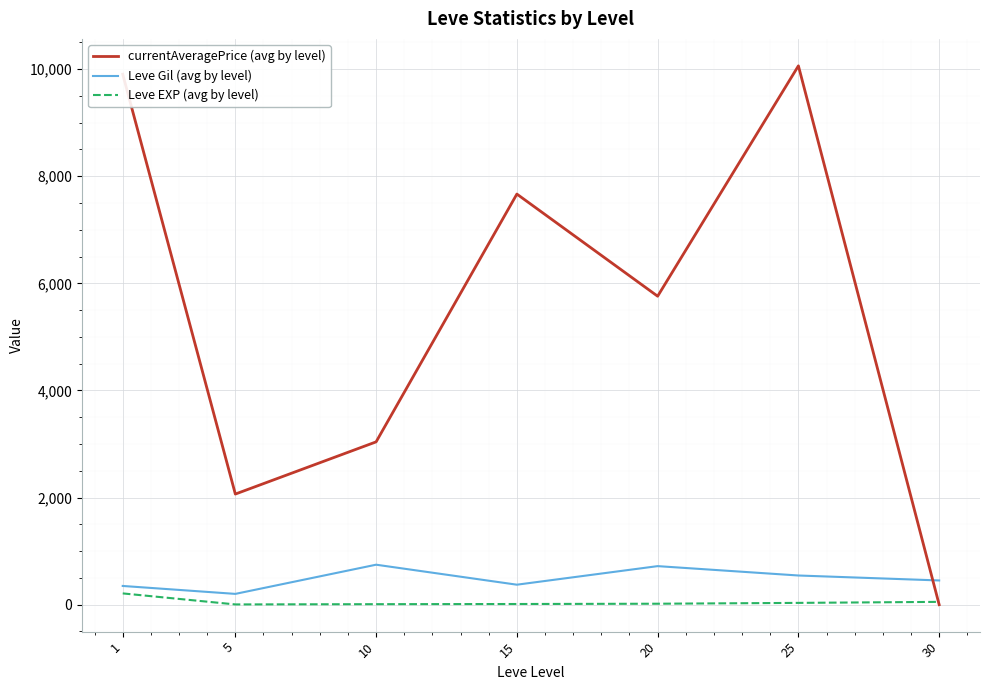

What is the difference between the maximum and minimum values in the Leve EXP (avg by level) series?

205.8